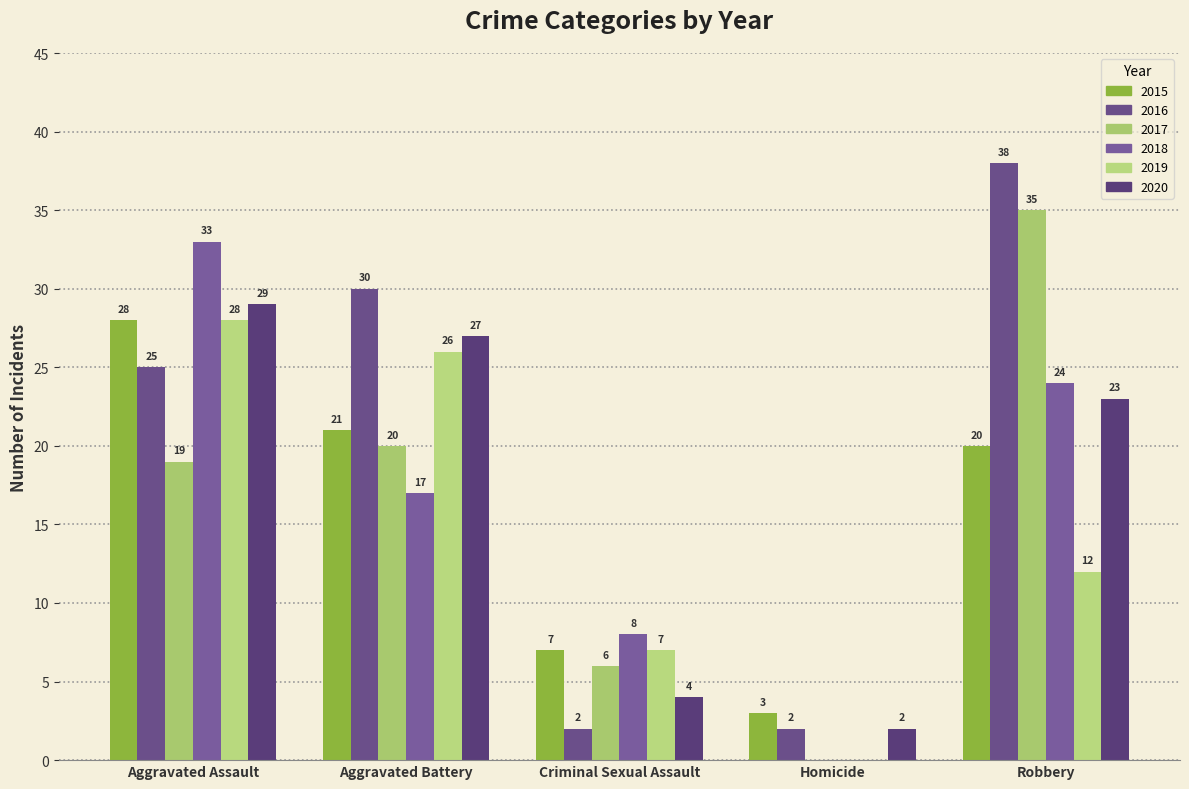

True or false: 2018 has a value of 18 at Homicide.

False